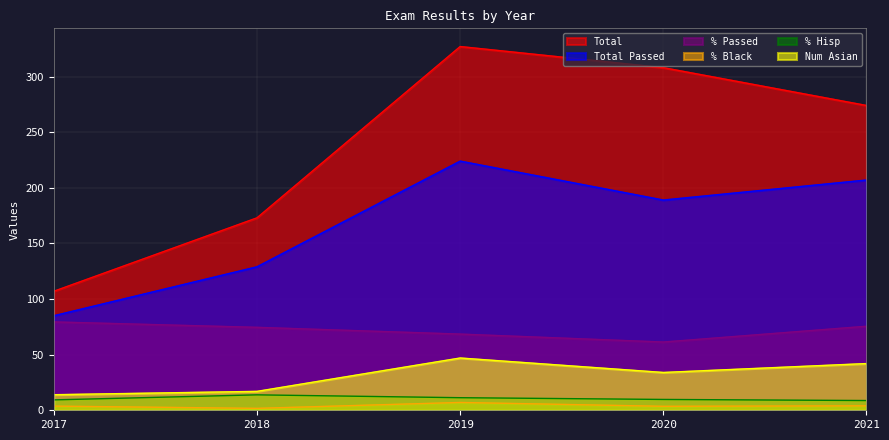

Reading left to right, extract all data points from this chart.

Total: 107.0	173.0	327.0	308.0	274.0
Total Passed: 85.0	129.0	224.0	189.0	207.0
% Passed: 79.4	74.6	68.5	61.4	75.5
% Black: 3.7	1.7	7.0	3.6	4.0
% Hisp: 9.3	13.9	11.3	9.7	8.8
Num Asian: 14.0	17.0	47.0	34.0	42.0